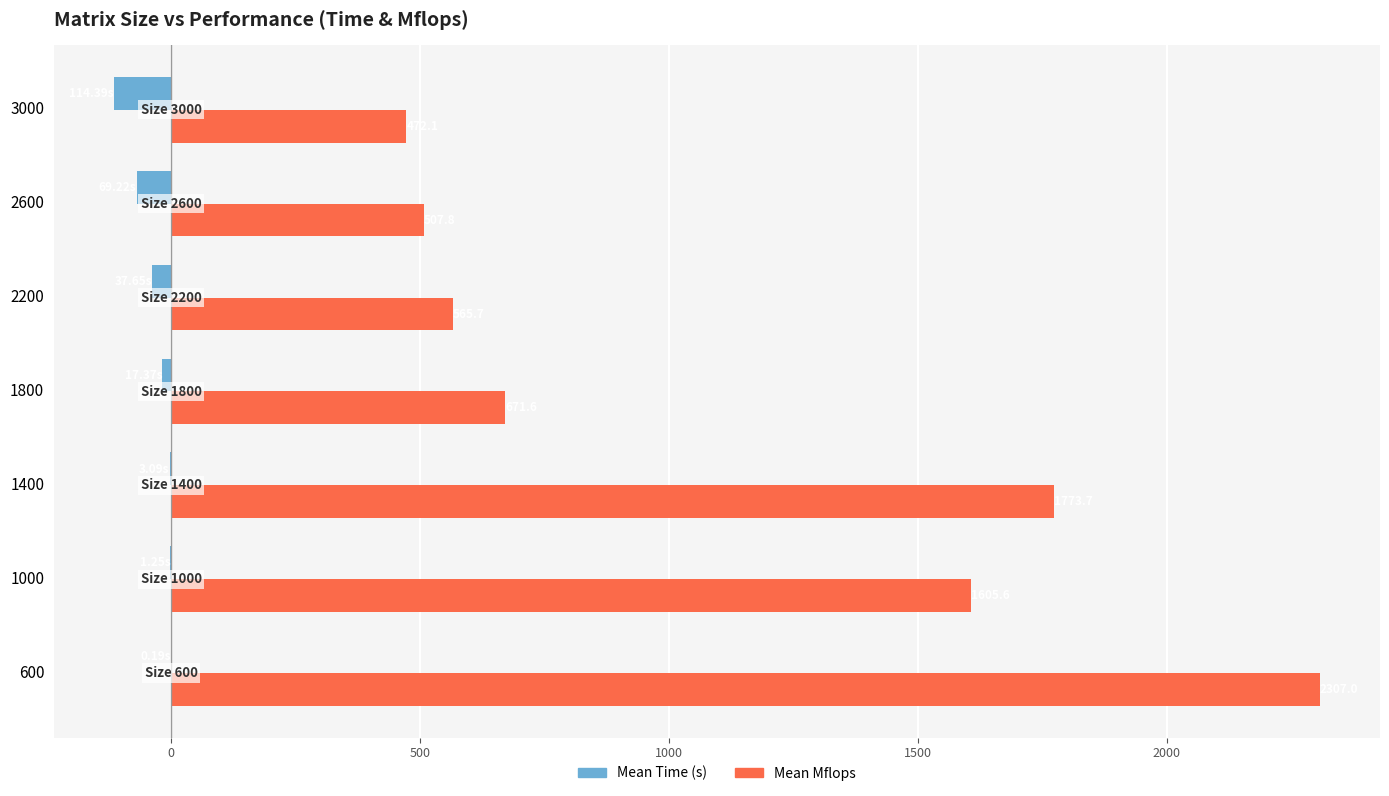

Which series changed the most between 1400 and 2200?

Mean Mflops